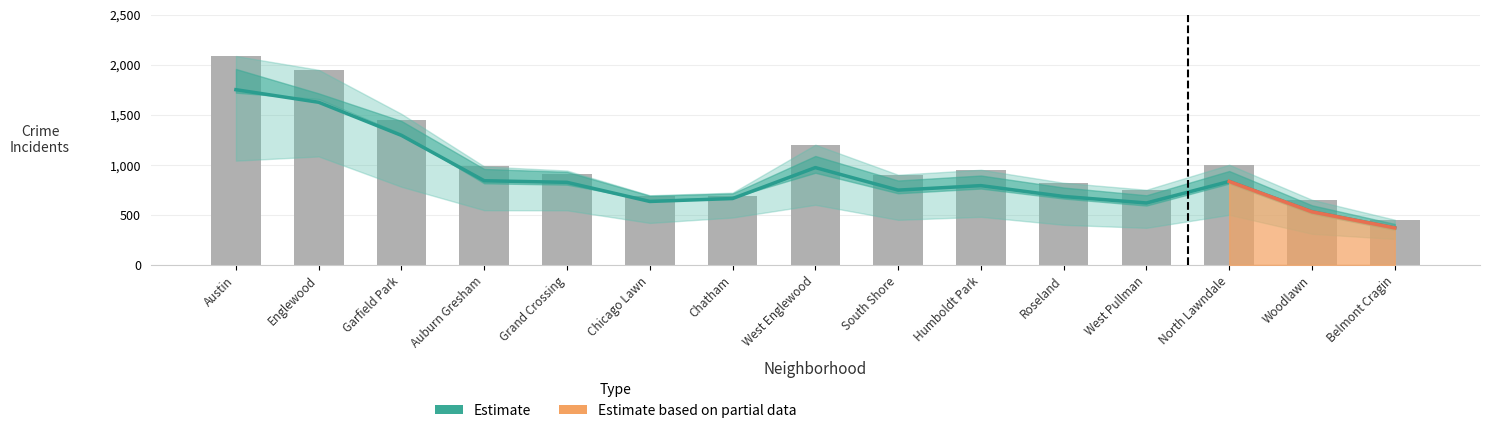

What is the change in value from Garfield Park to North Lawndale?

-459.8